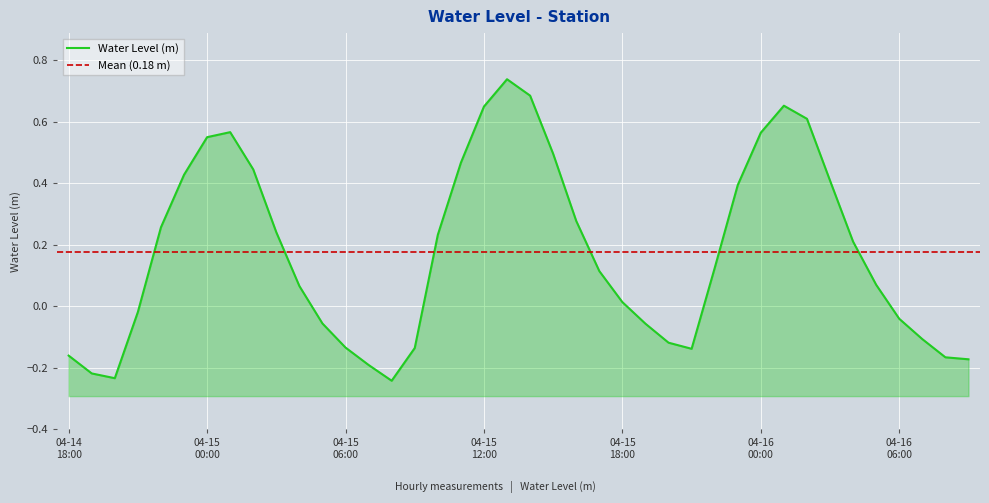

What is the approximate value at 04-15 00:00?

0.6